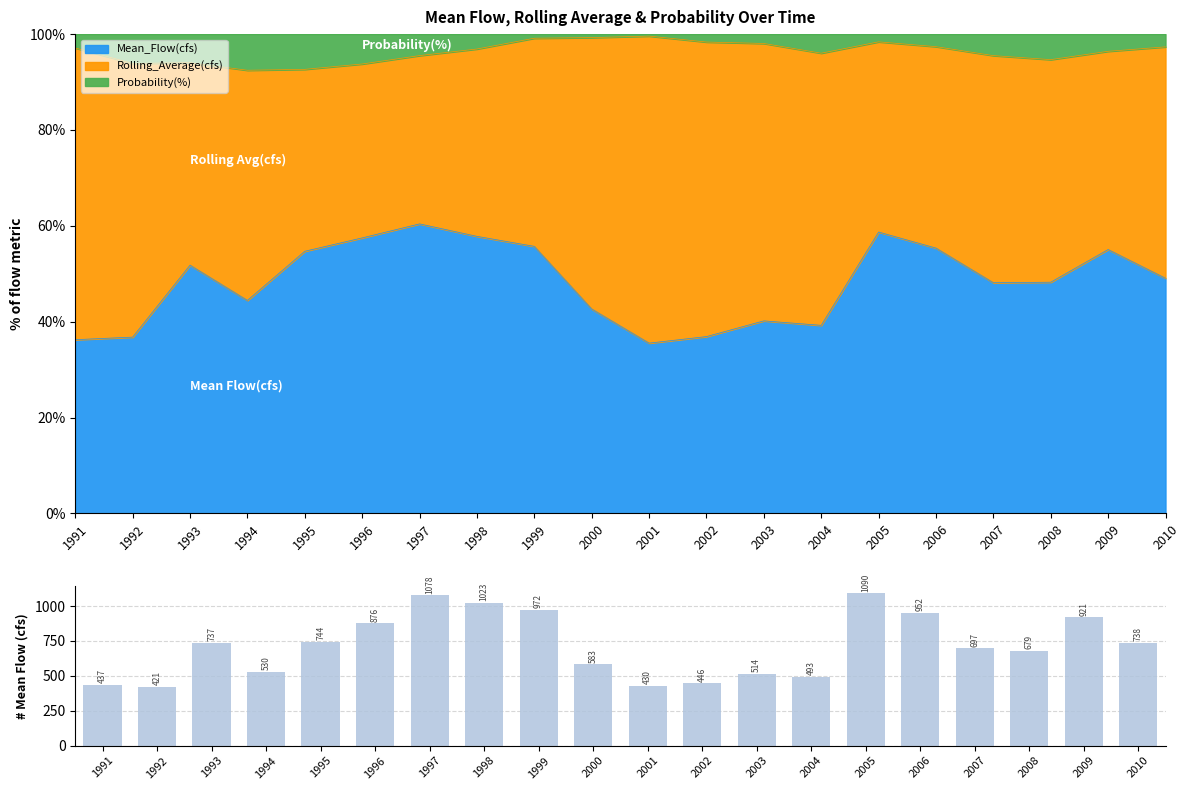

Where does the data first go above 737?

1993